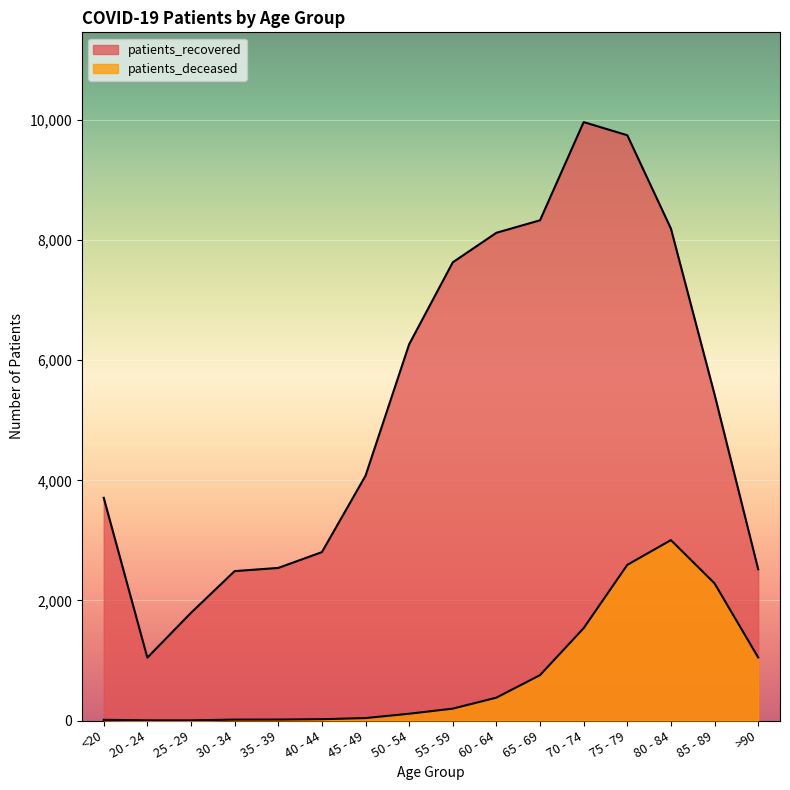

What is the sum of the patients_recovered values at 35 - 39 and 55 - 59?

10171